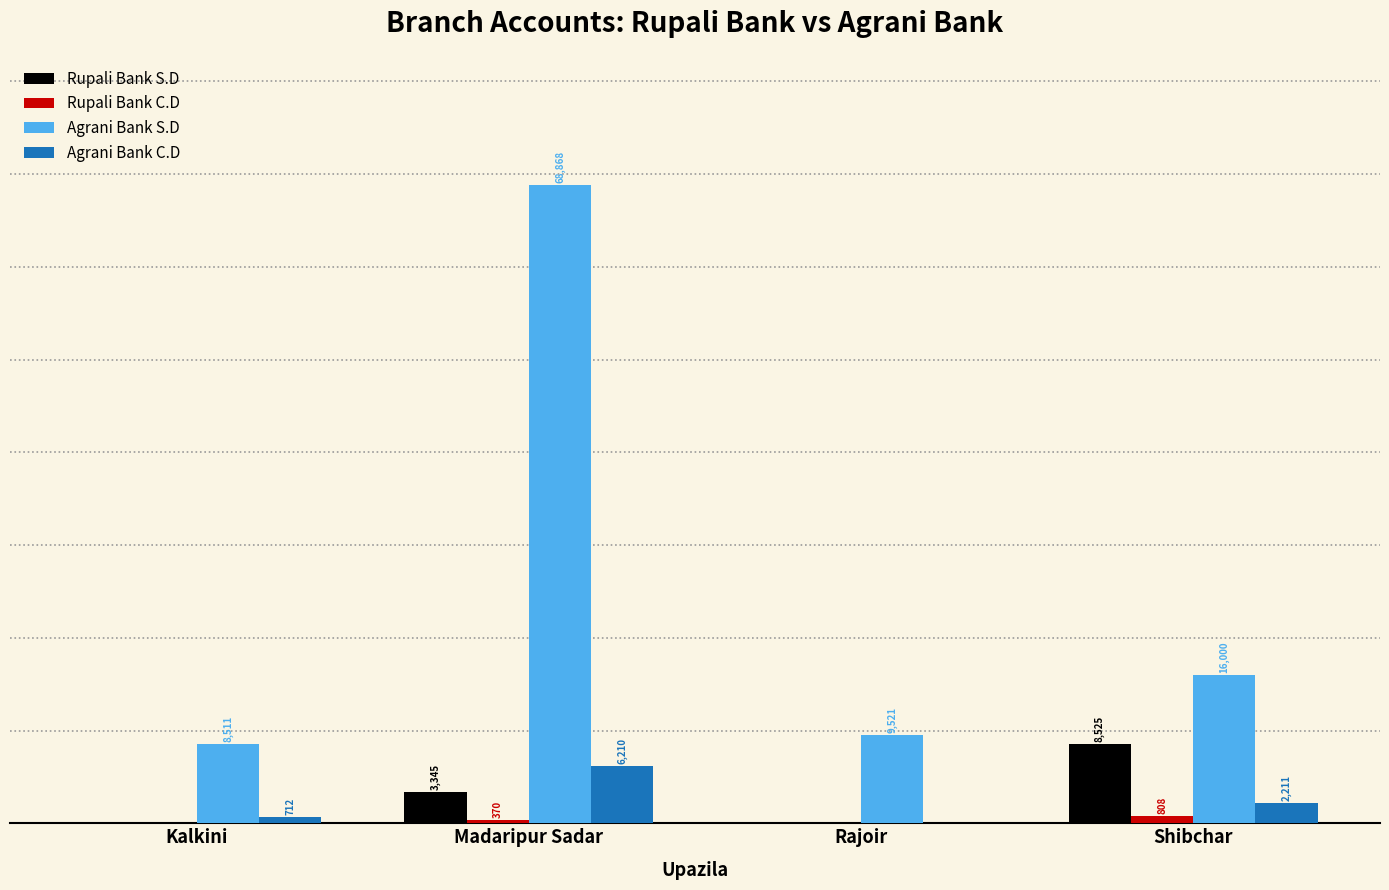

Which series changed the most between Rajoir and Shibchar?

Rupali Bank S.D